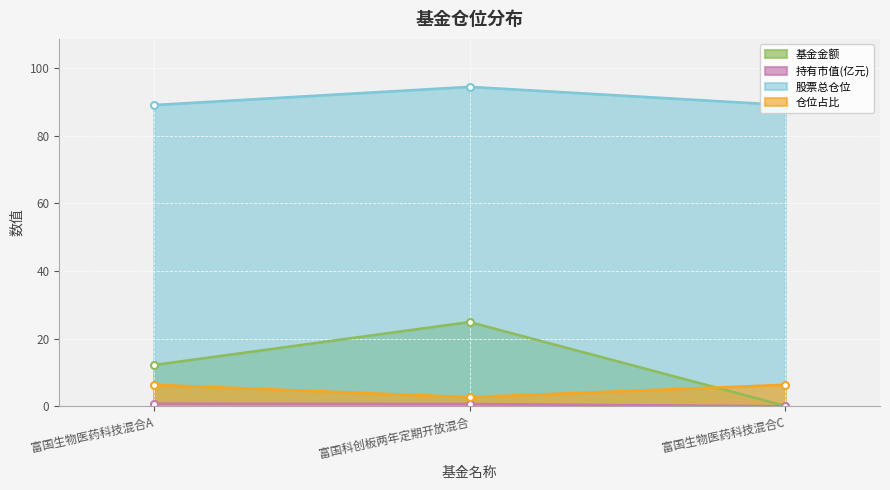

What is the difference between the second highest and minimum values in the 仓位占比 series?

3.7